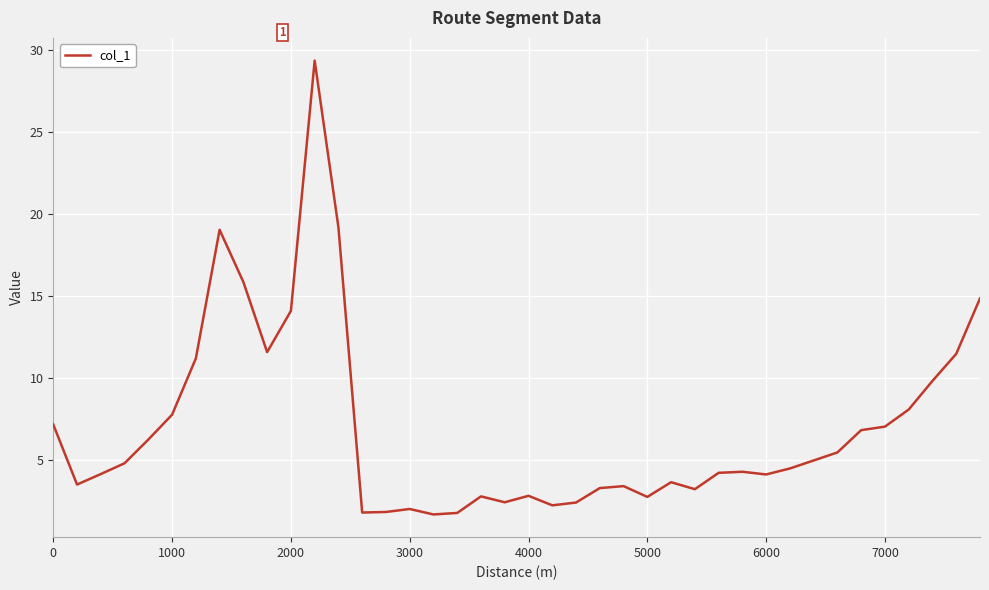

What is the minimum value shown in the chart?

1.7